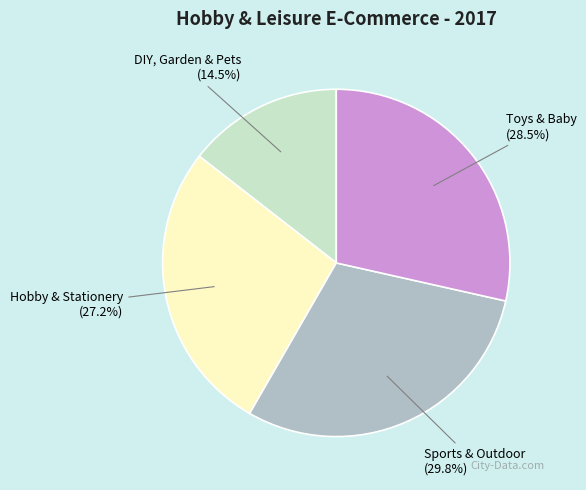

To the nearest percent, what is the difference between the DIY, Garden & Pets and Hobby & Stationery slice percentages?

13%